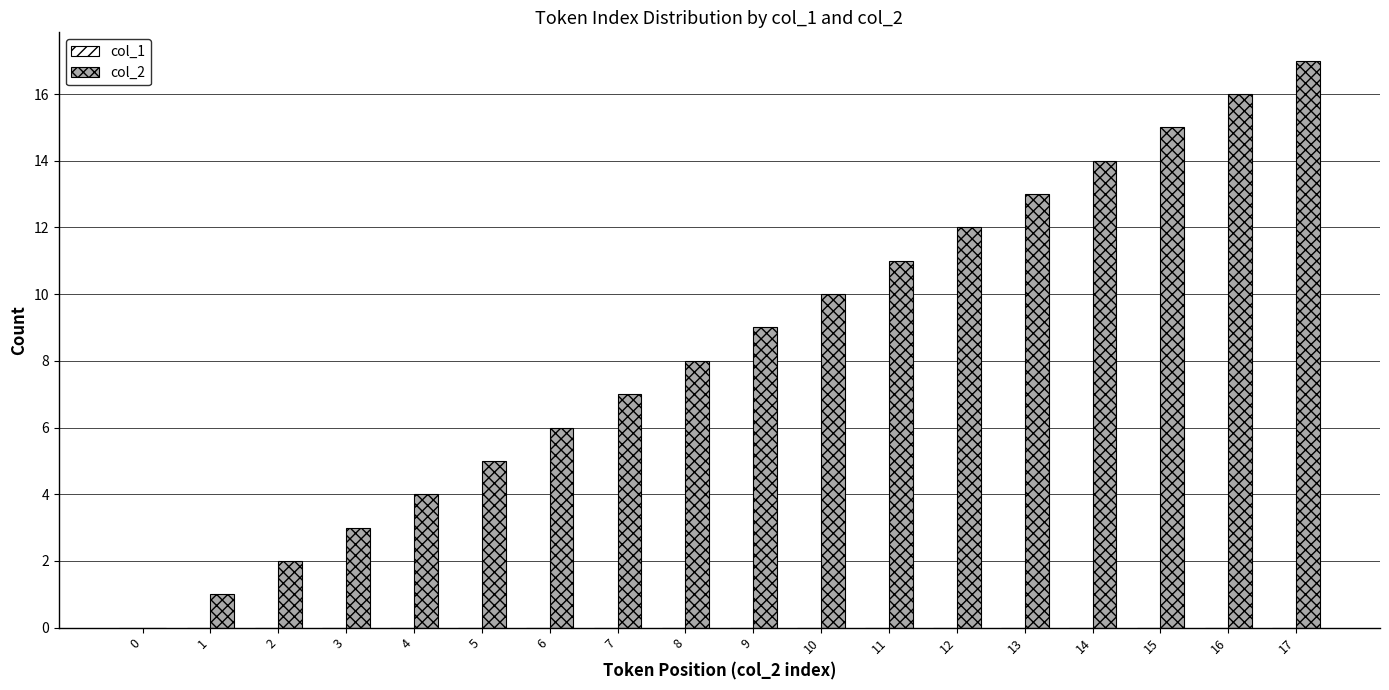

What is the sum of all values?

153